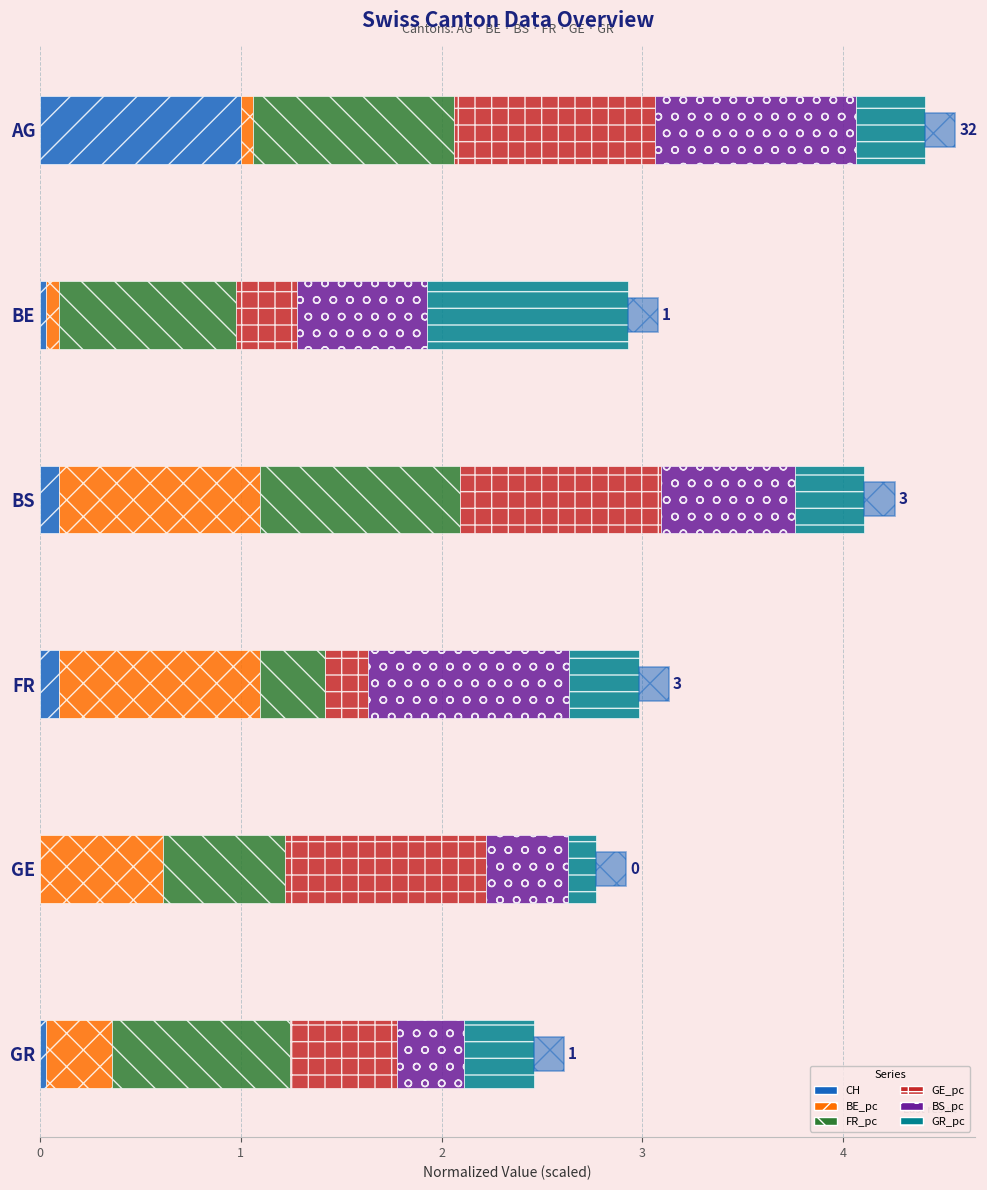

Reading left to right, what are all the values shown in this chart?

CH: 0=1.0	1=0.0	2=0.1	3=0.1	4=0.0	5=0.0
BE_pc: 0=0.1	1=0.1	2=1.0	3=1.0	4=0.6	5=0.3
FR_pc: 0=1.0	1=0.9	2=1.0	3=0.3	4=0.6	5=0.9
GE_pc: 0=1.0	1=0.3	2=1.0	3=0.2	4=1.0	5=0.5
BS_pc: 0=1.0	1=0.6	2=0.7	3=1.0	4=0.4	5=0.3
GR_pc: 0=0.3	1=1.0	2=0.3	3=0.3	4=0.1	5=0.3